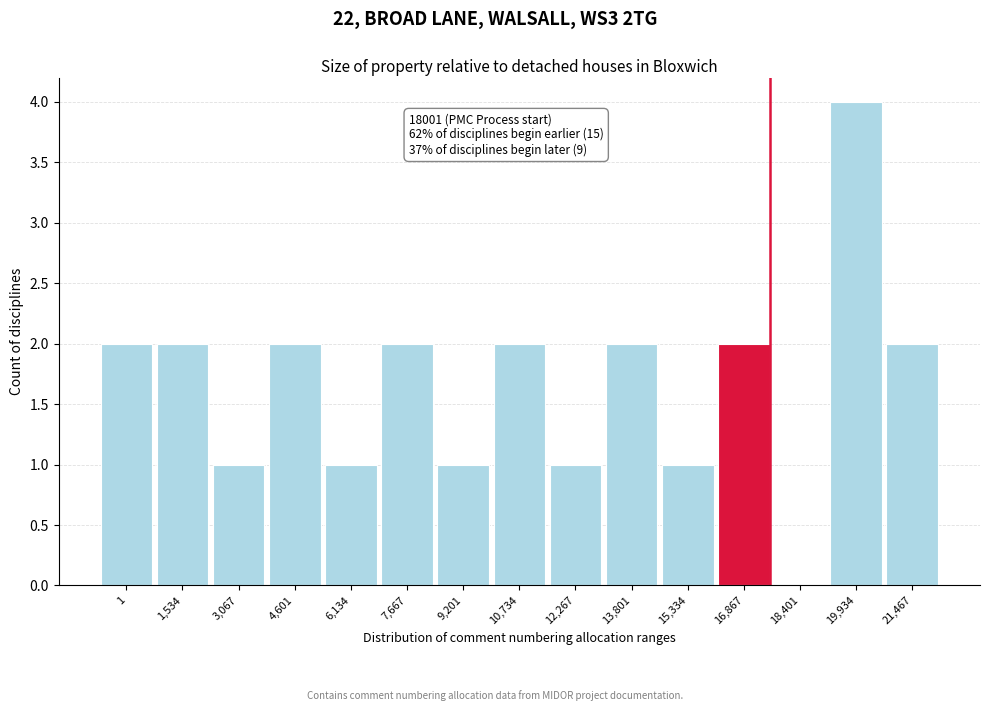

Reading left to right, extract all data points from this chart.

1=2	1,534=2	3,067=1	4,601=2	6,134=1	7,667=2	9,201=1	10,734=2	12,267=1	13,801=2	15,334=1	16,867=2	18,401=0	19,934=4	21,467=2